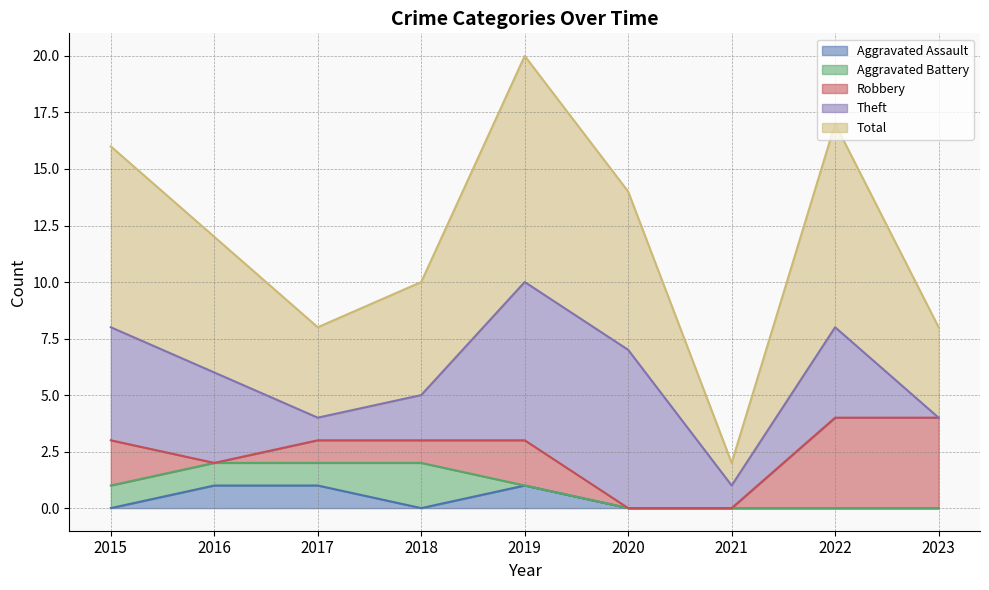

What is the sum of all Robbery values?

14